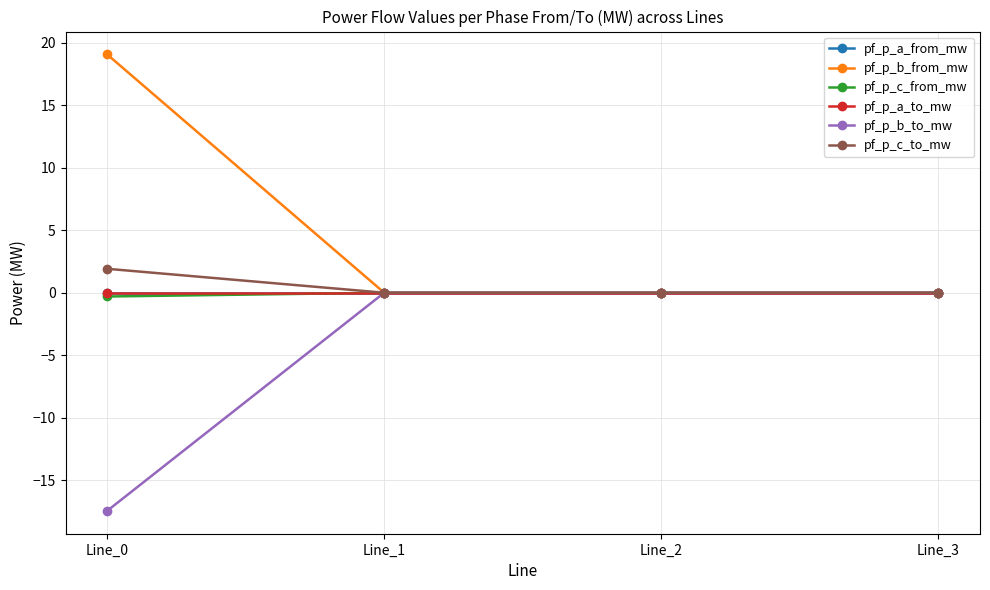

Does the chart have visible grid lines?

Yes